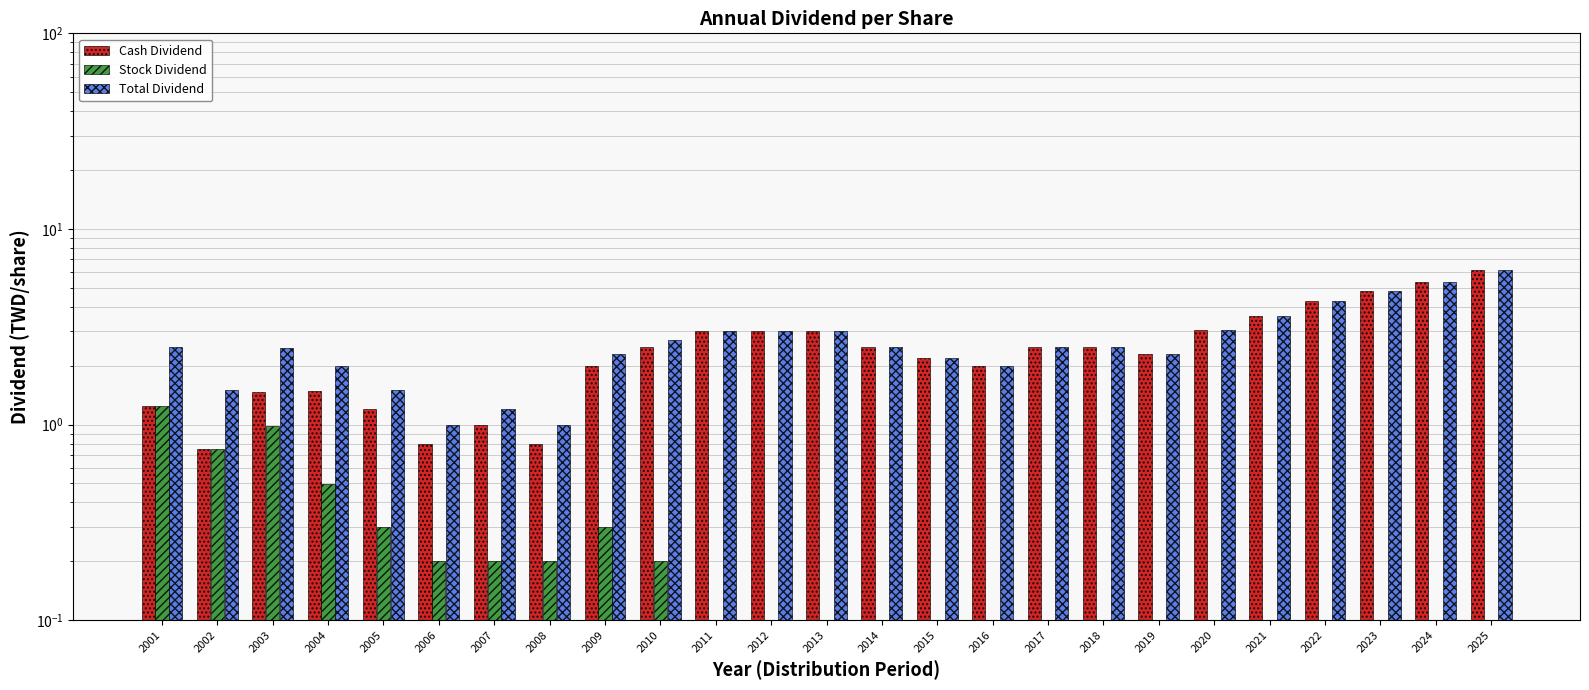

Count the number of categories in the chart.

25